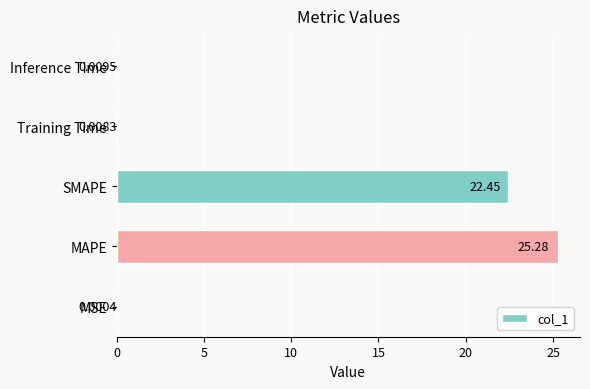

At which label is the value closest to 12?

SMAPE